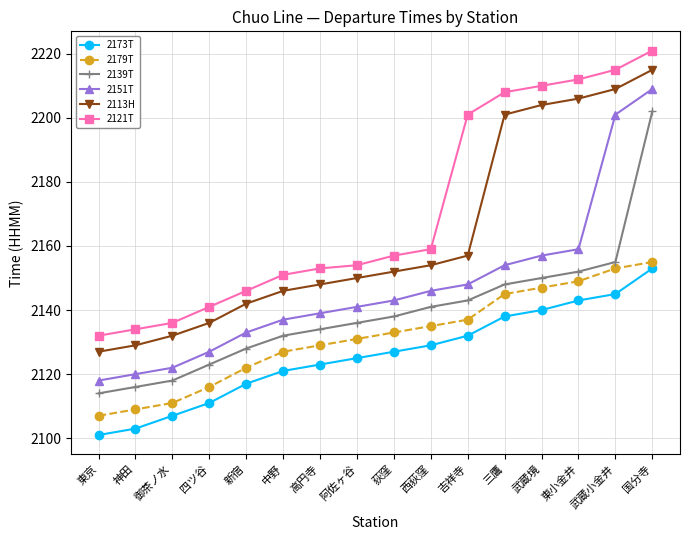

What is the difference between the highest and lowest values at 武蔵境?

70